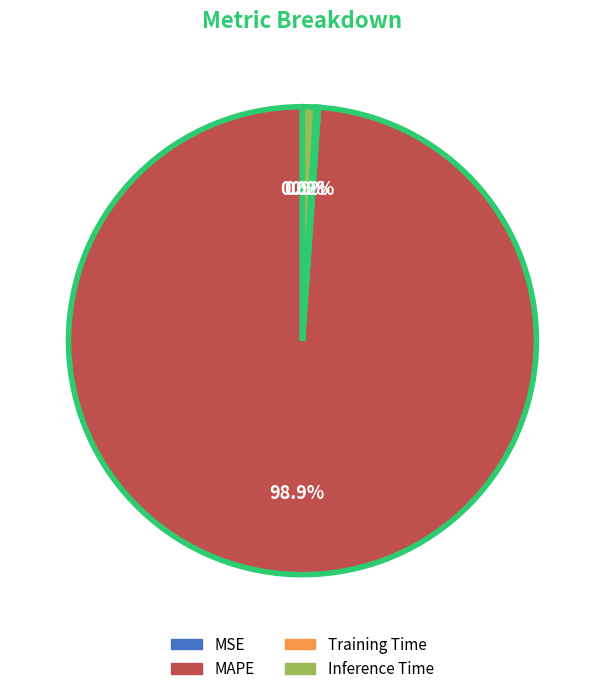

What is the total percentage of Inference Time and MAPE?

99.8%